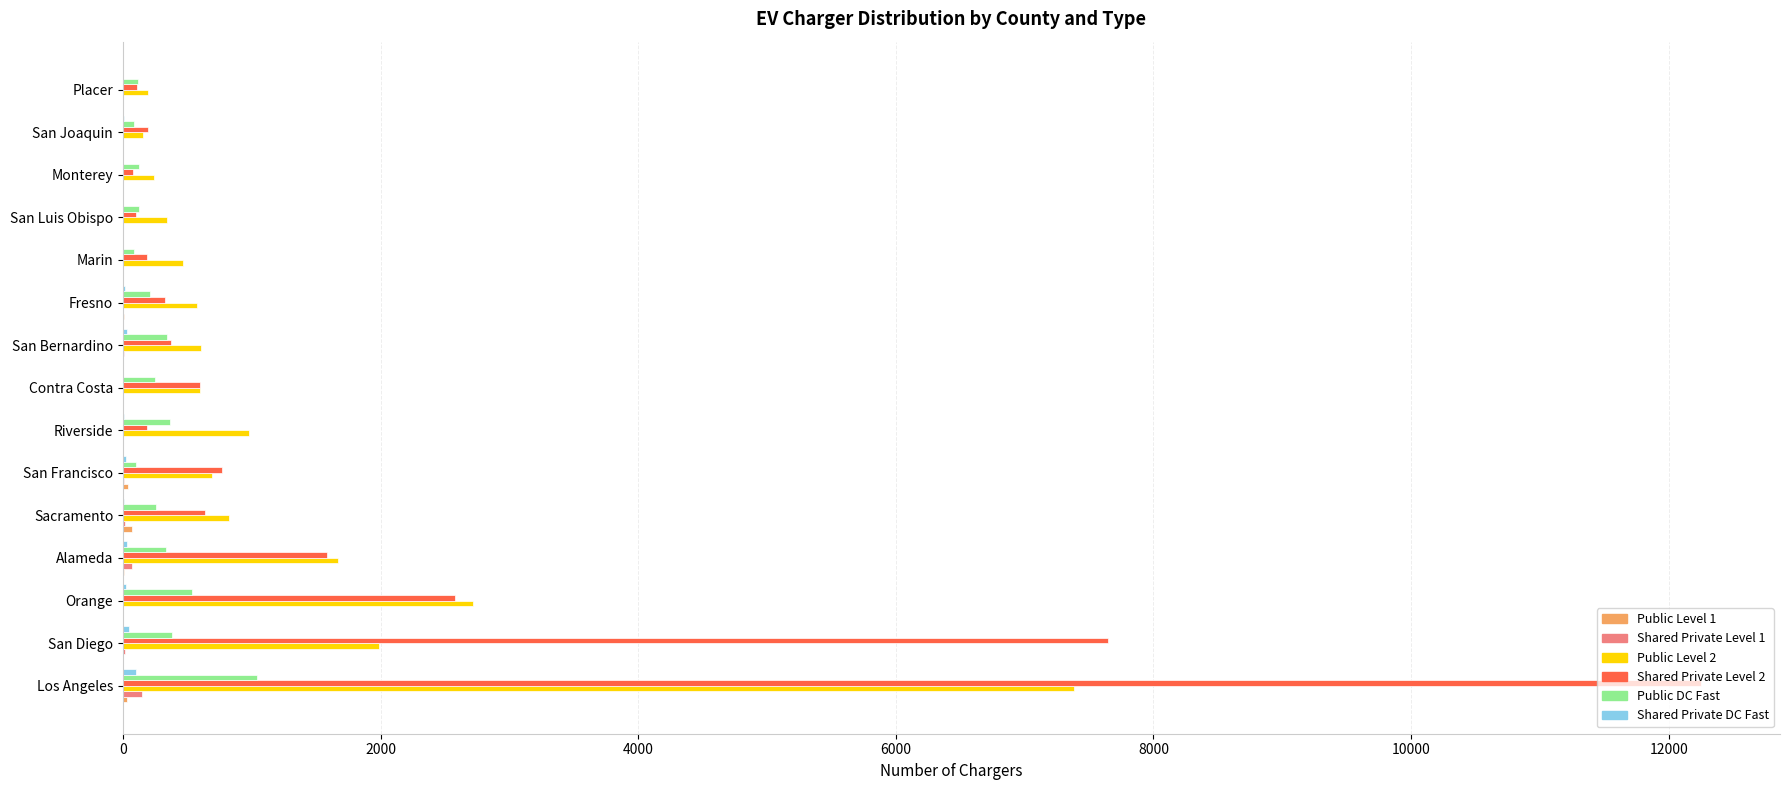

The value of Public Level 2 at San Diego is 1984. True or false?

True